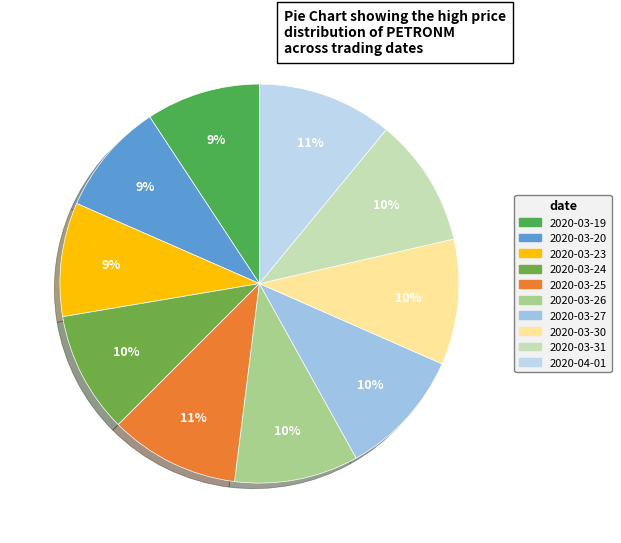

Approximately how many times larger is the value at 2020-03-31 compared to 2020-04-01?

1.0